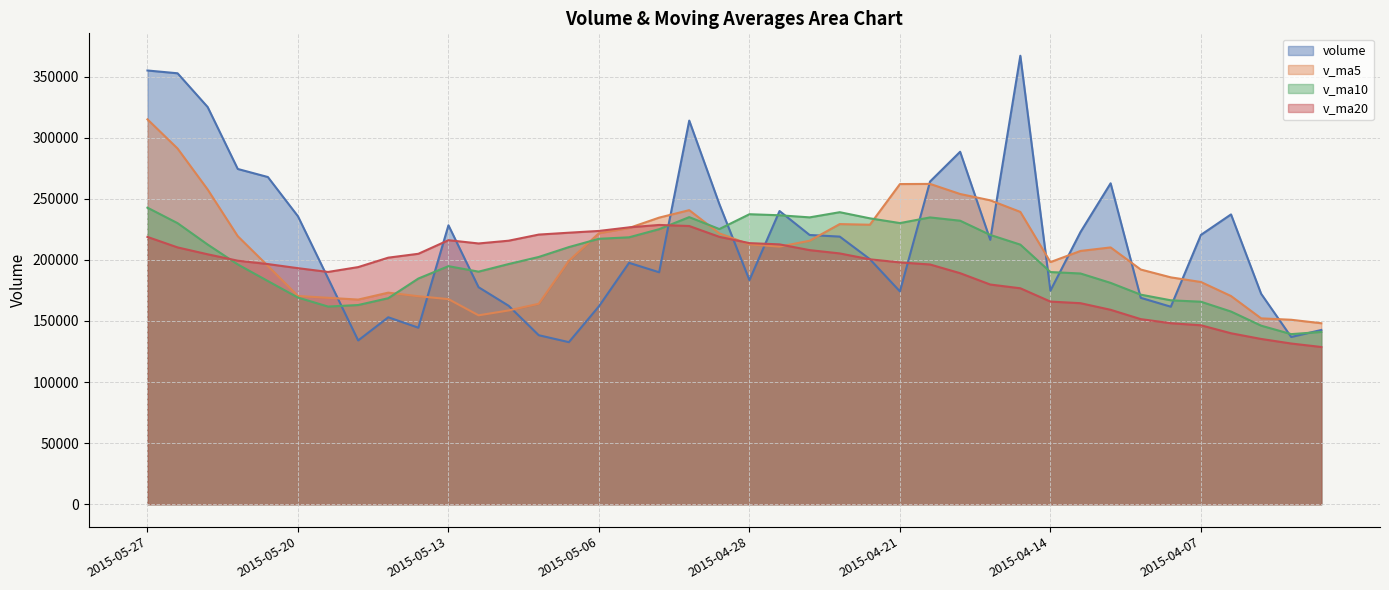

What are all the series names shown in the legend?

volume, v_ma5, v_ma10, v_ma20